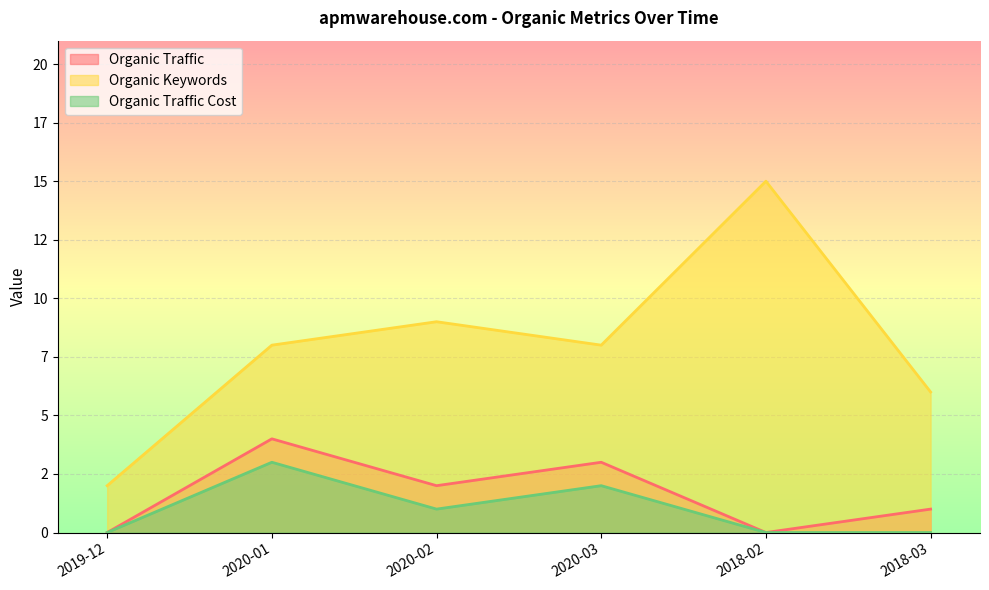

Reading left to right, what are all the values shown in this chart?

Organic Traffic: 2019-12=0	2020-01=4	2020-02=2	2020-03=3	2018-02=0	2018-03=1
Organic Keywords: 2019-12=2	2020-01=8	2020-02=9	2020-03=8	2018-02=15	2018-03=6
Organic Traffic Cost: 2019-12=0	2020-01=3	2020-02=1	2020-03=2	2018-02=0	2018-03=0